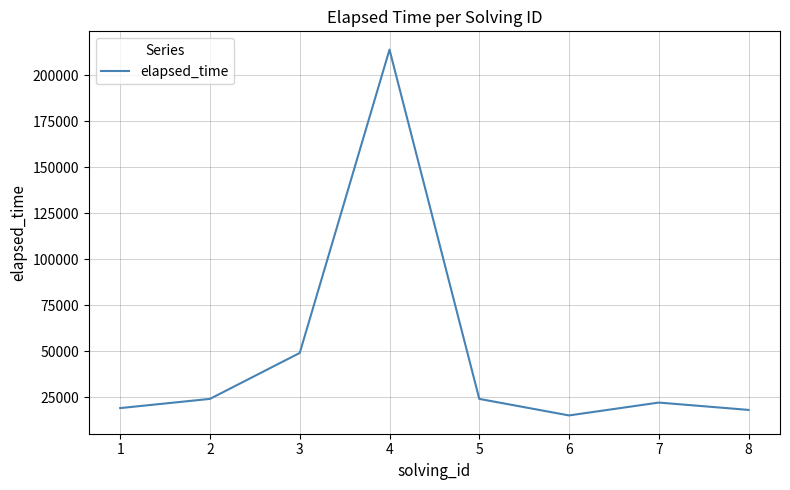

What is the average value?

48125